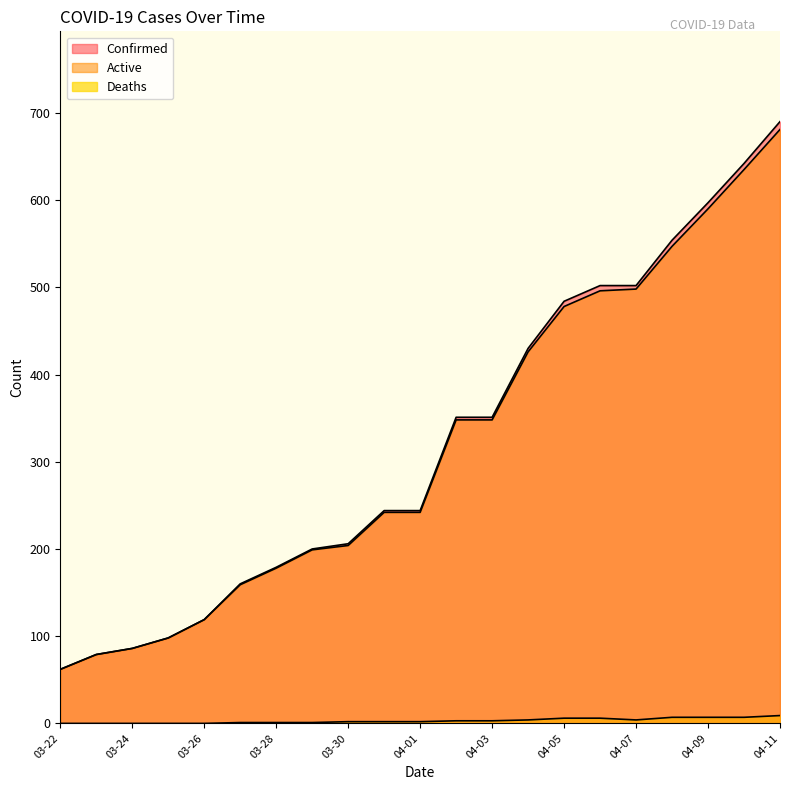

True or false: Active and Confirmed cross at least once.

False